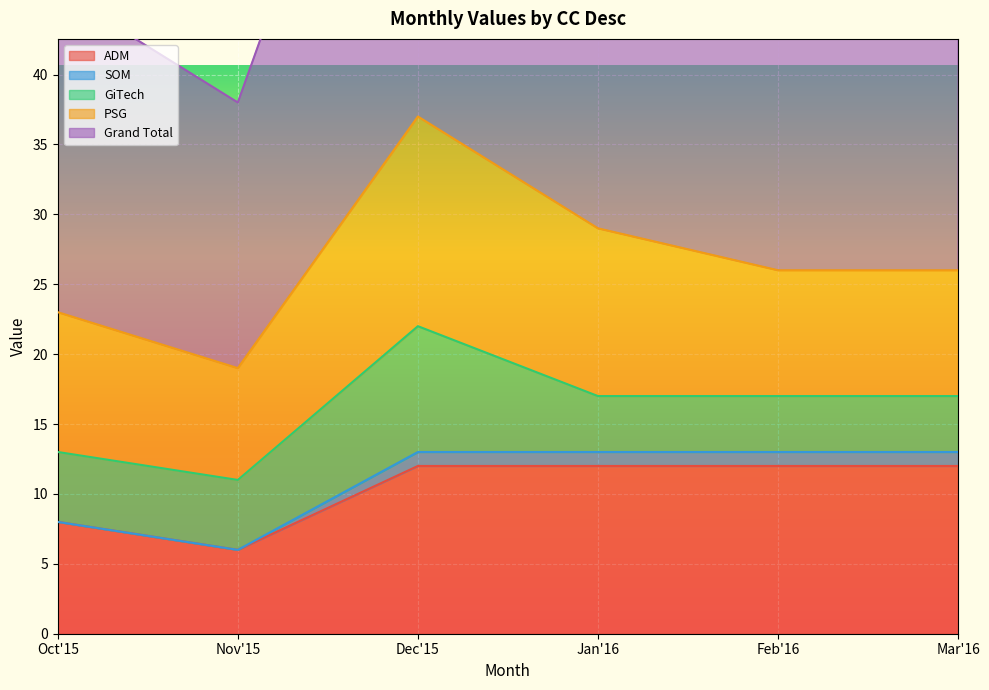

True or false: GiTech has a value of 2 at Mar'16.

False